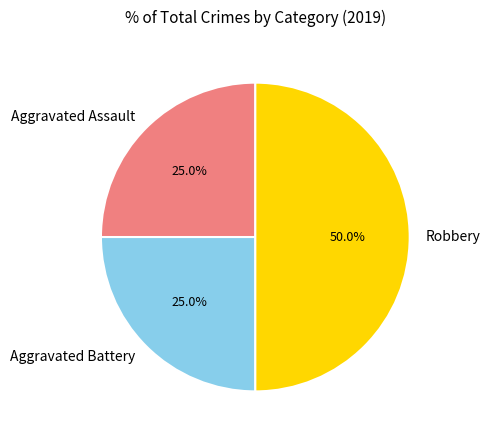

True or false: Robbery accounts for 59% of the total.

False